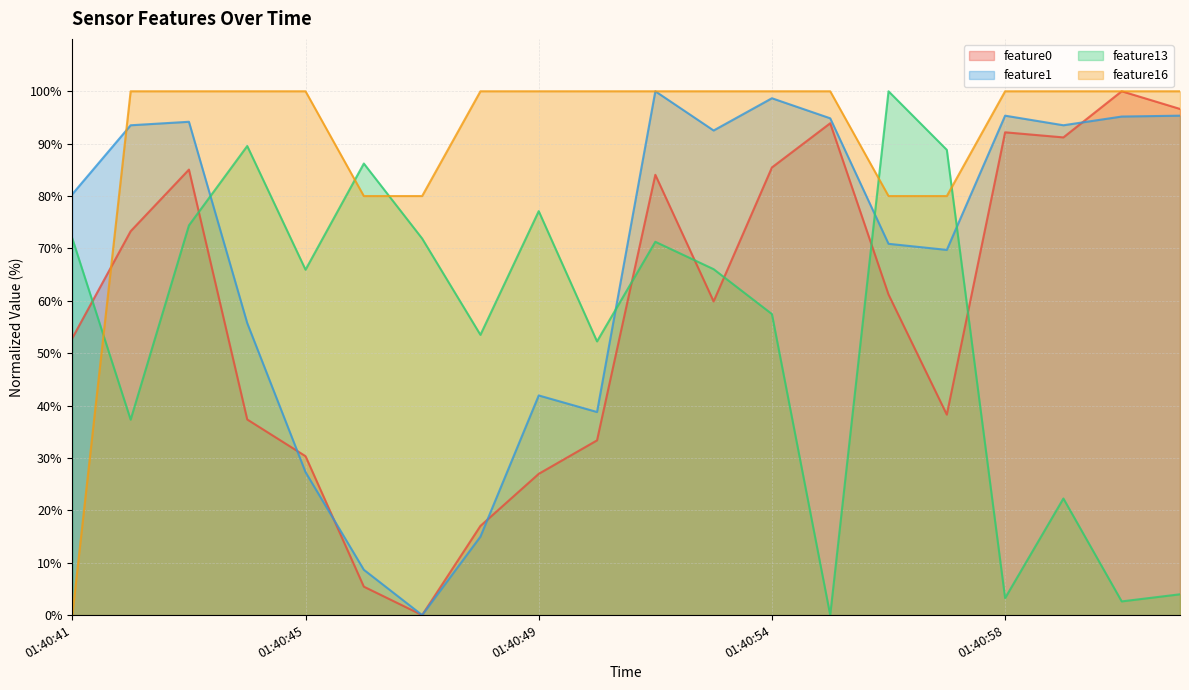

The feature1 series shows -60.3 at 01:40:47. True or false?

False